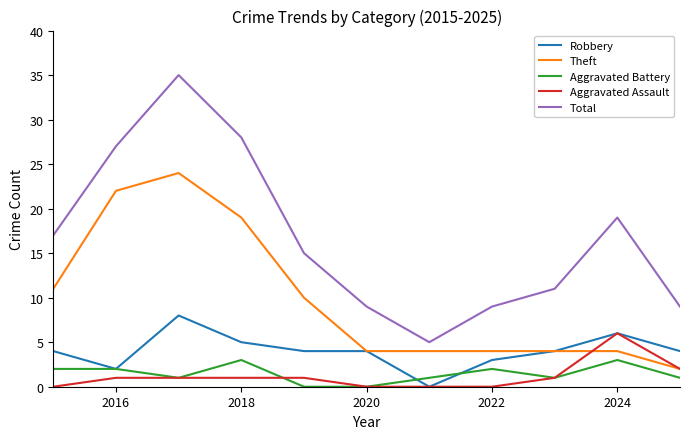

What is the maximum value shown in the chart?

35